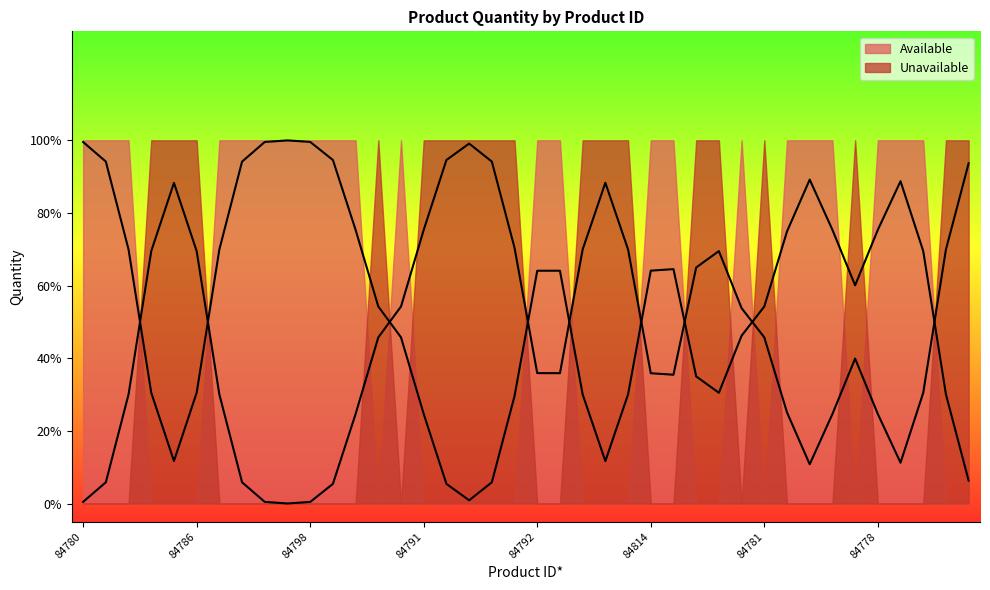

At how many categories does at least one series exceed 0?

40